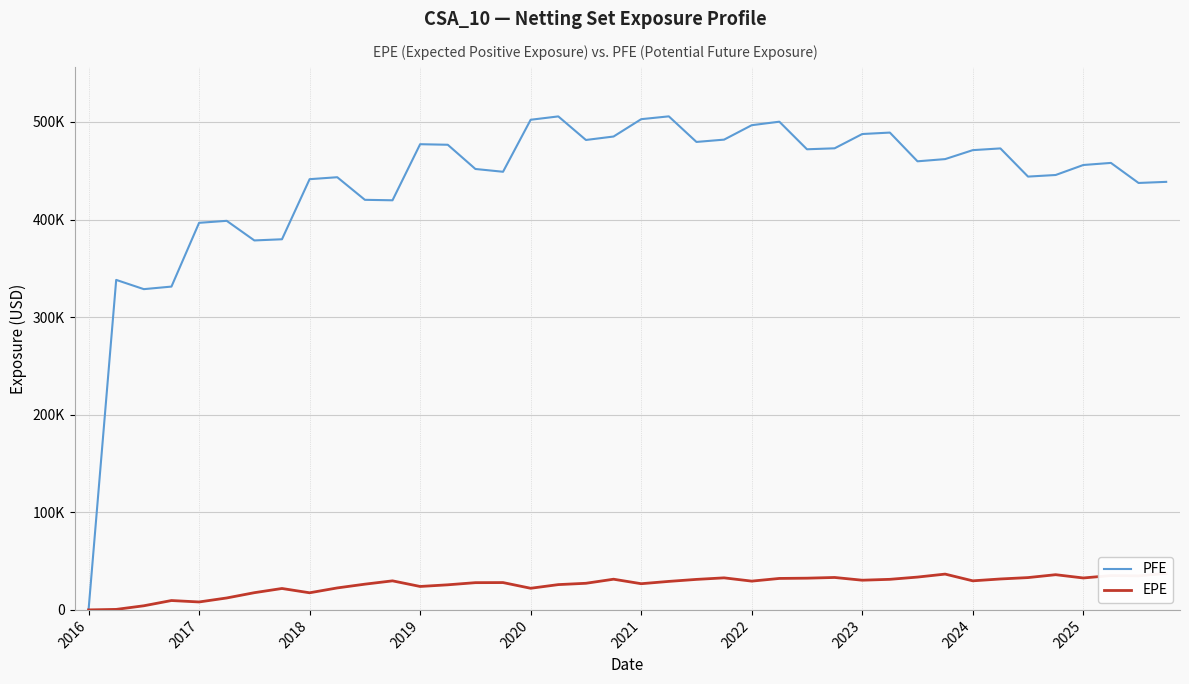

Which label corresponds to the smallest value in the chart?

2016